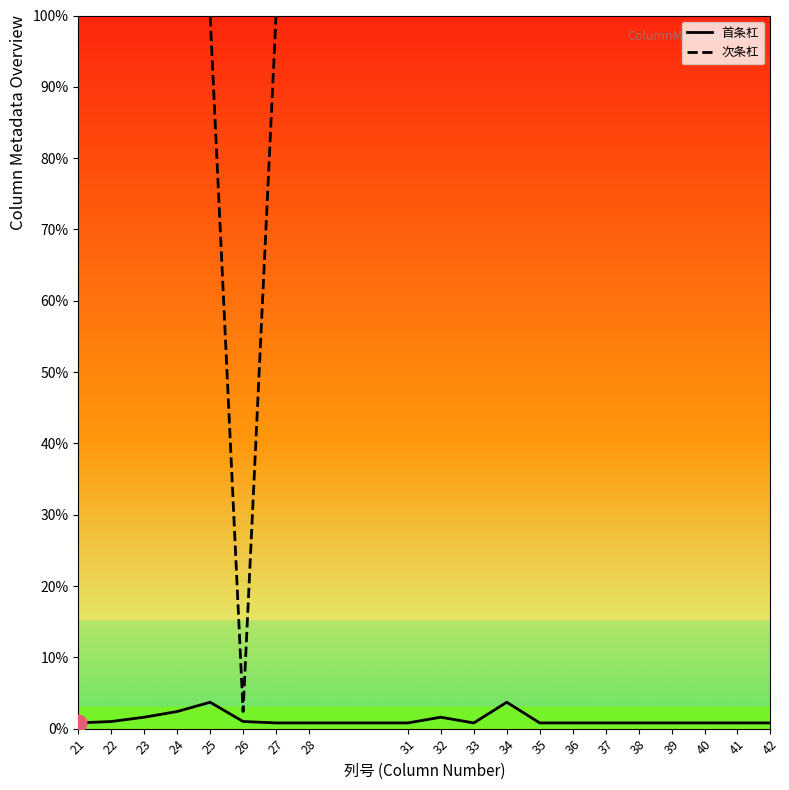

At which label is 首条杠 closest to 2?

23